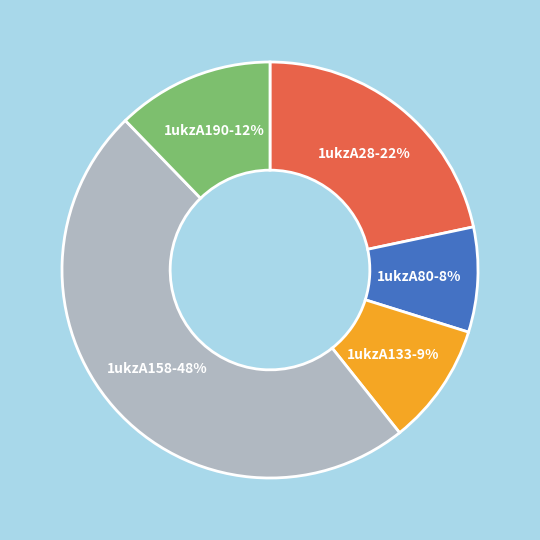

What is the ratio of the value at 1ukzA190 to the value at 1ukzA80?

1.5